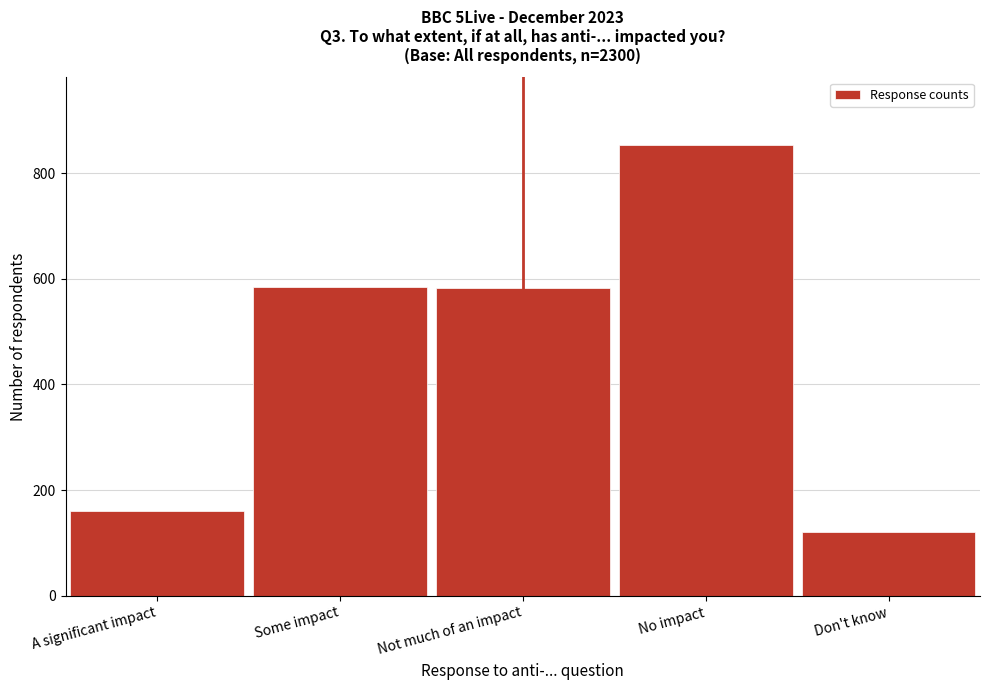

What is the difference between the second highest and minimum values?

463